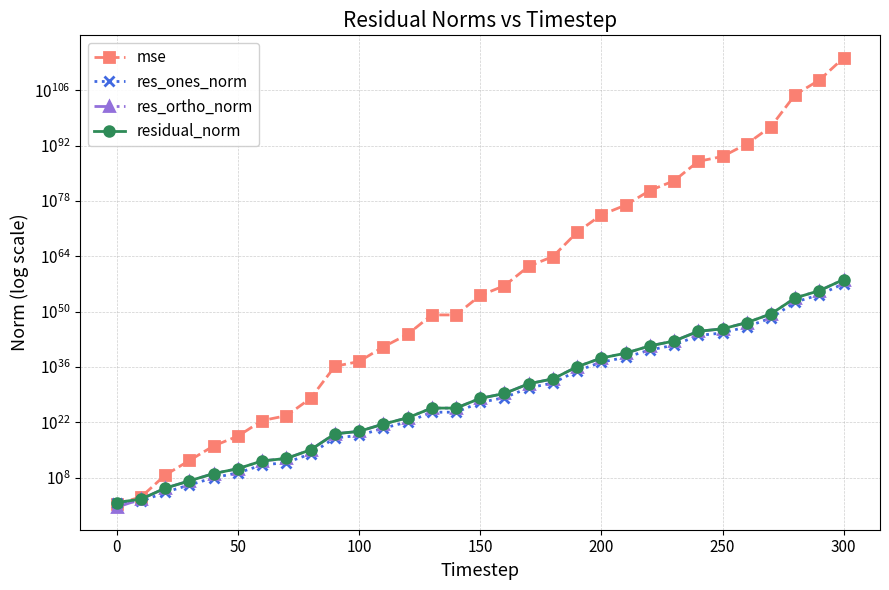

At how many categories does at least one series exceed 779604001533345201908549569474270869566573642516558705180431609139312989354666447933222098691207244392889063571456?

1